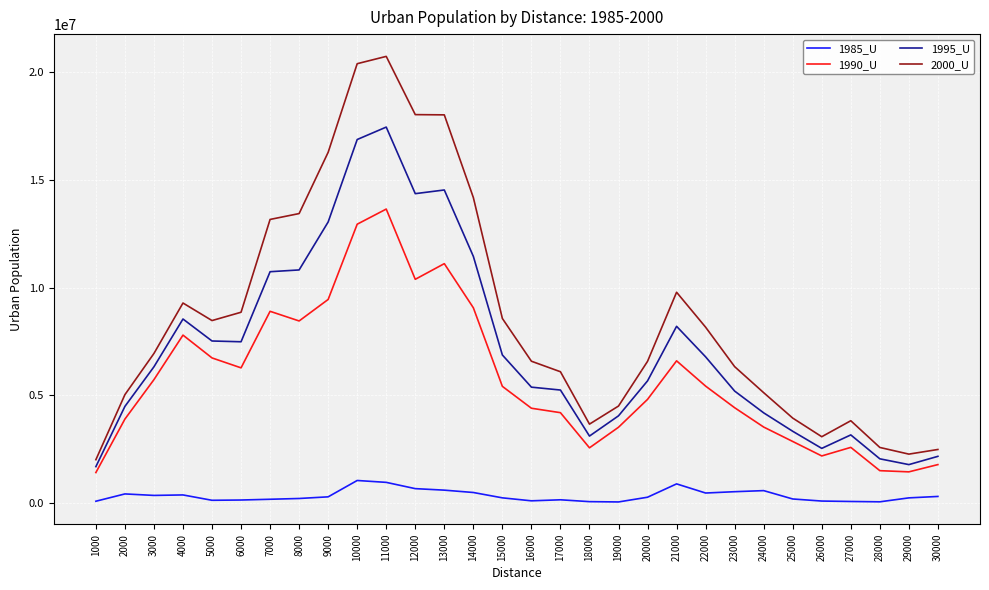

True or false: 1985_U and 1995_U intersect in this chart.

False